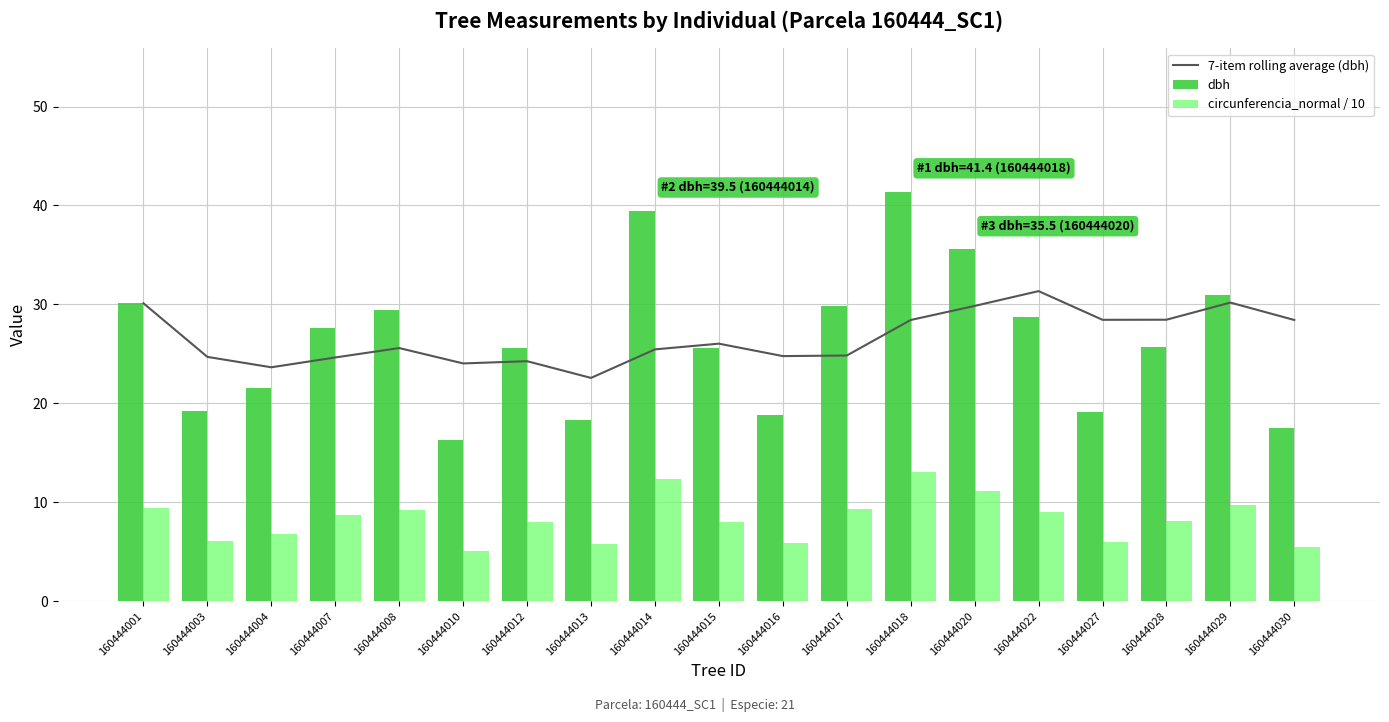

Is the value of dbh at 160444007 greater than the value of 7-item rolling average (dbh) at 160444003?

Yes